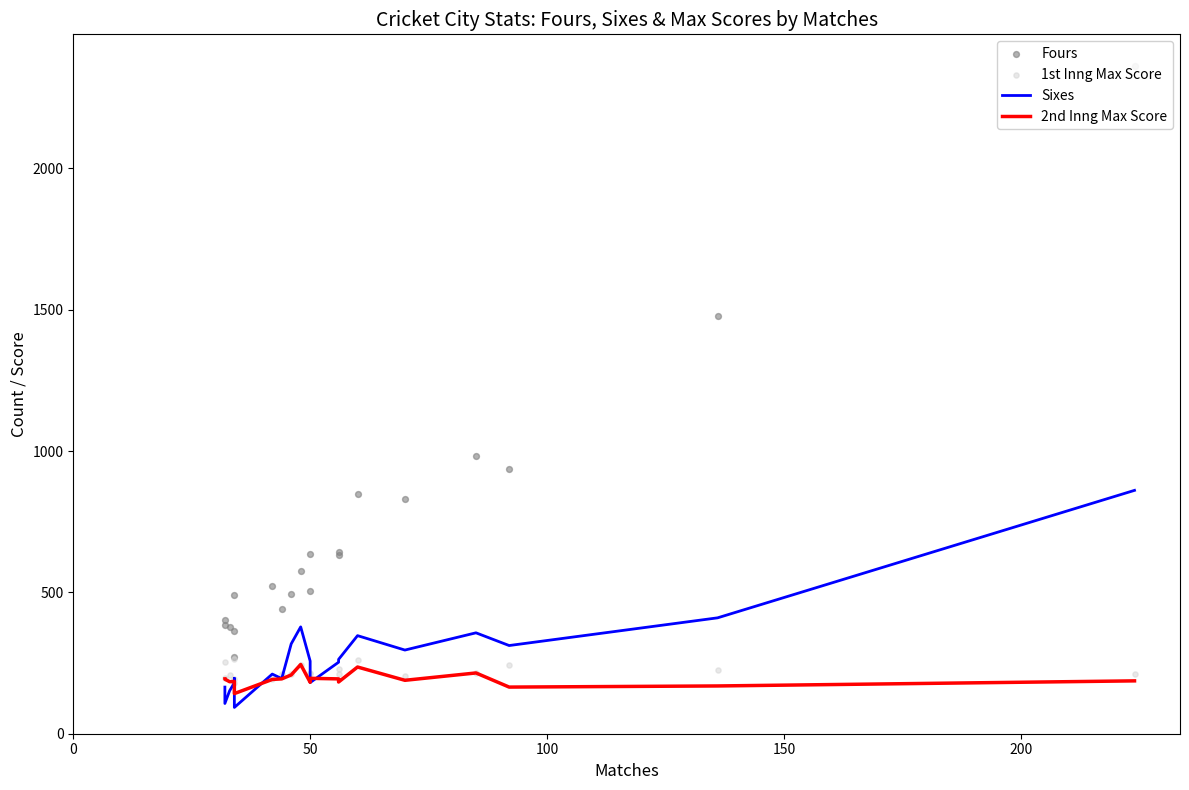

Which series has the largest total across all categories?

Fours